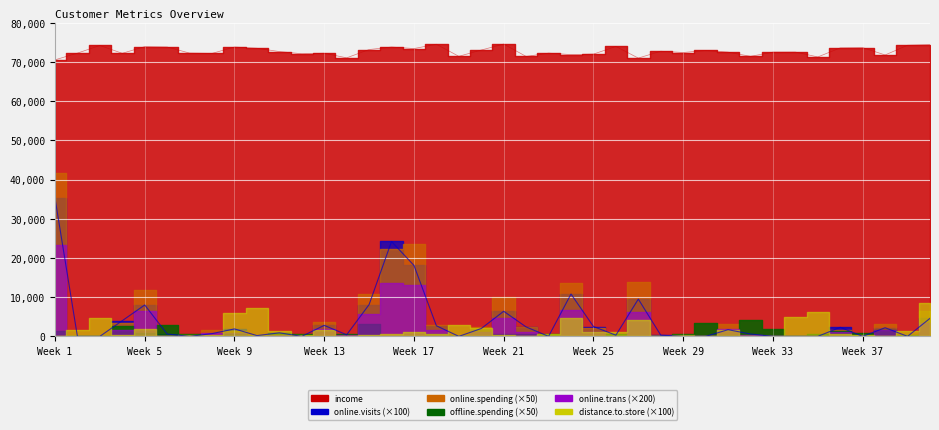

What is the greatest value displayed?

74568.2